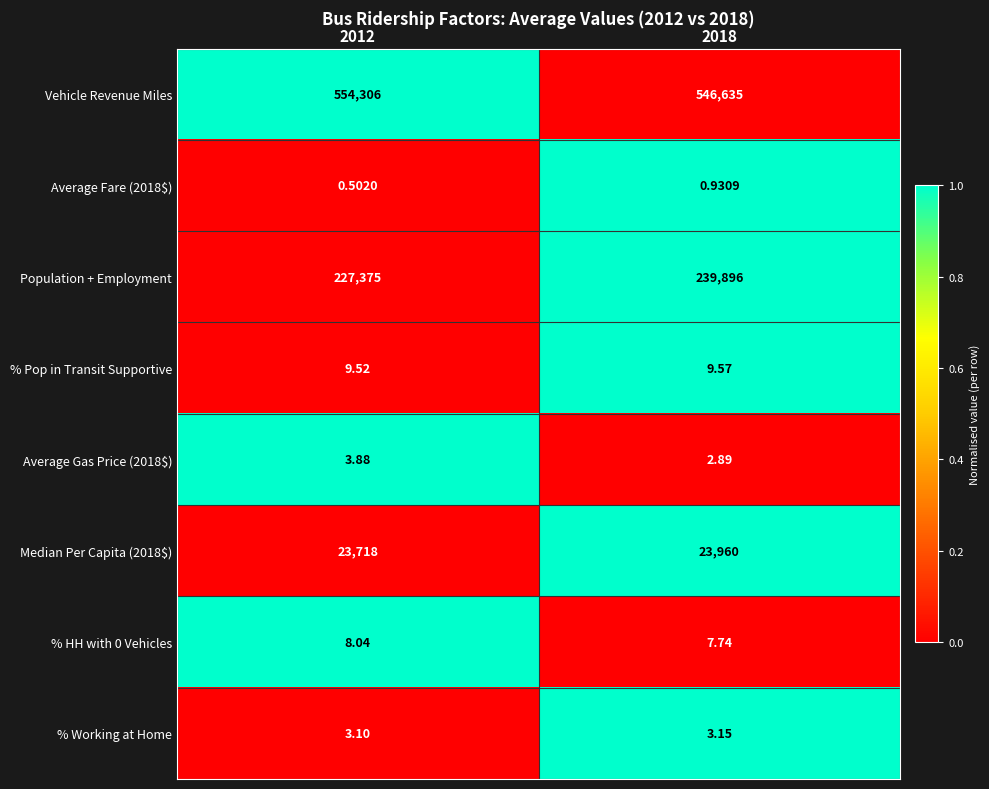

Which series has the widest spread of values?

Population + Employment